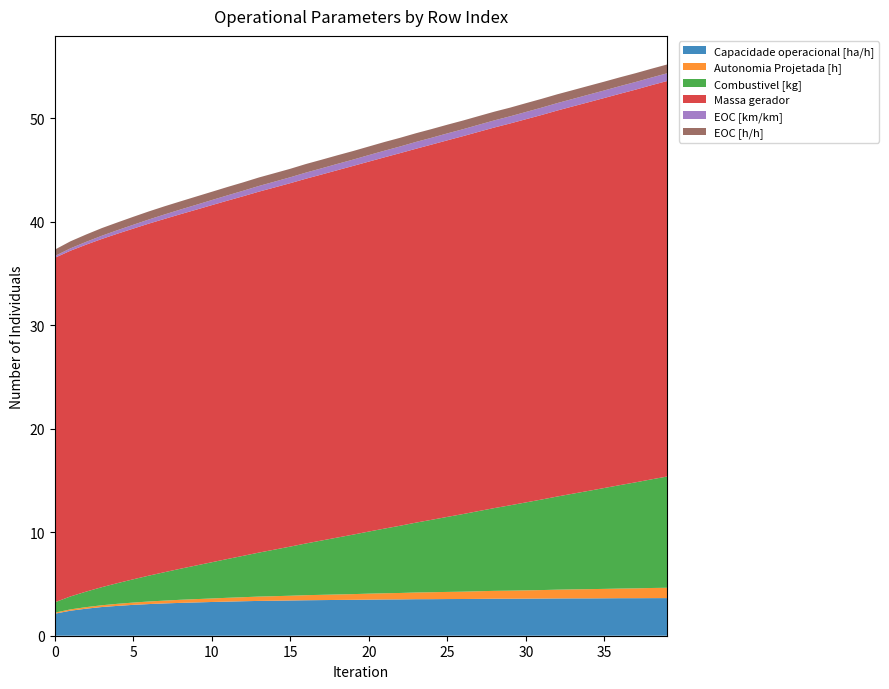

Reading left to right, extract all data points from this chart.

Capacidade operacional [ha/h]: 2.1	2.4	2.6	2.8	2.9	3.0	3.1	3.1	3.2	3.2	3.3	3.3	3.3	3.4	3.4	3.4	3.4	3.4	3.5	3.5	3.5	3.5	3.5	3.5	3.5	3.5	3.5	3.6	3.6	3.6	3.6	3.6	3.6	3.6	3.6	3.6	3.6	3.6	3.6	3.6
Autonomia Projetada [h]: 0.1	0.1	0.1	0.2	0.2	0.2	0.2	0.3	0.3	0.3	0.3	0.4	0.4	0.4	0.4	0.5	0.5	0.5	0.5	0.6	0.6	0.6	0.6	0.7	0.7	0.7	0.7	0.7	0.8	0.8	0.8	0.8	0.8	0.9	0.9	0.9	0.9	0.9	1.0	1.0
Combustivel [kg]: 1.0	1.2	1.5	1.8	2.0	2.2	2.5	2.8	3.0	3.2	3.5	3.8	4.0	4.2	4.5	4.8	5.0	5.2	5.5	5.8	6.0	6.2	6.5	6.8	7.0	7.2	7.5	7.8	8.0	8.2	8.5	8.8	9.0	9.2	9.5	9.8	10.0	10.2	10.5	10.8
Massa gerador: 33.3	33.4	33.5	33.6	33.8	33.9	34.0	34.1	34.3	34.4	34.5	34.6	34.8	34.9	35.0	35.1	35.2	35.4	35.5	35.6	35.8	35.9	36.0	36.1	36.3	36.4	36.5	36.6	36.8	36.9	37.0	37.2	37.3	37.4	37.6	37.7	37.8	38.0	38.1	38.2
EOC [km/km]: 0.2	0.2	0.3	0.3	0.3	0.4	0.4	0.4	0.5	0.5	0.5	0.5	0.5	0.6	0.6	0.6	0.6	0.6	0.6	0.6	0.6	0.6	0.6	0.7	0.7	0.7	0.7	0.7	0.7	0.7	0.7	0.7	0.7	0.7	0.7	0.7	0.7	0.7	0.7	0.8
EOC [h/h]: 0.6	0.7	0.7	0.7	0.8	0.8	0.8	0.8	0.8	0.8	0.8	0.8	0.8	0.8	0.8	0.8	0.8	0.8	0.8	0.8	0.8	0.8	0.8	0.8	0.8	0.8	0.8	0.8	0.8	0.8	0.8	0.8	0.8	0.8	0.8	0.8	0.8	0.8	0.8	0.8